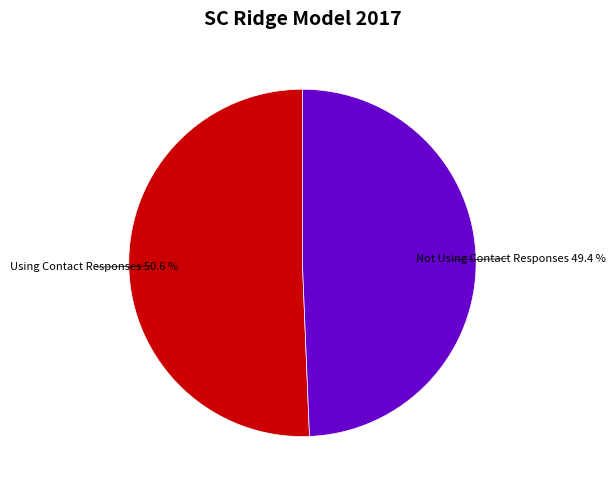

Combined, what portion of the pie is Using Contact Responses and Not Using Contact Responses?

100.0%